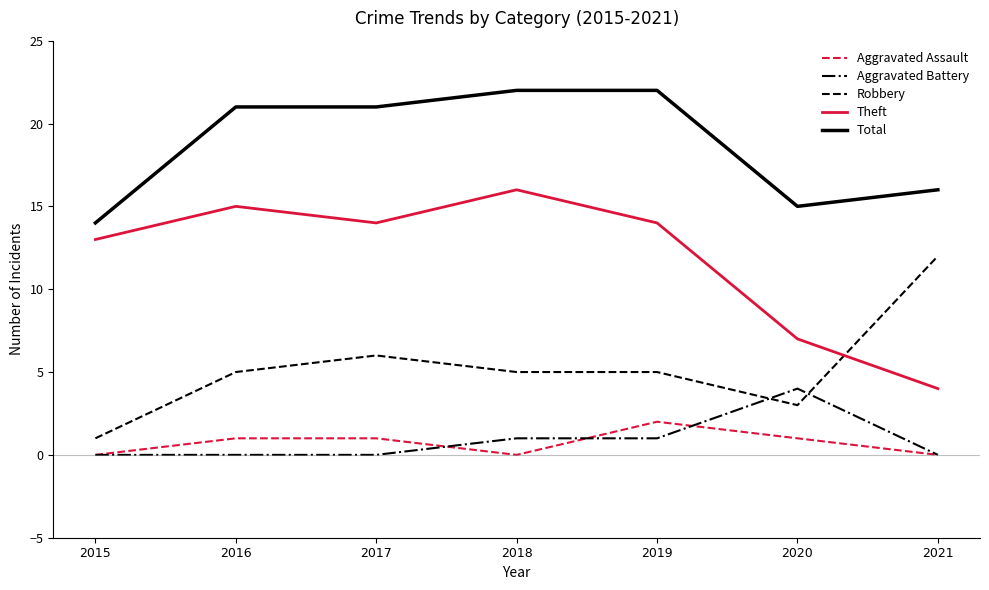

Does the chart display data point markers on the line(s)?

No